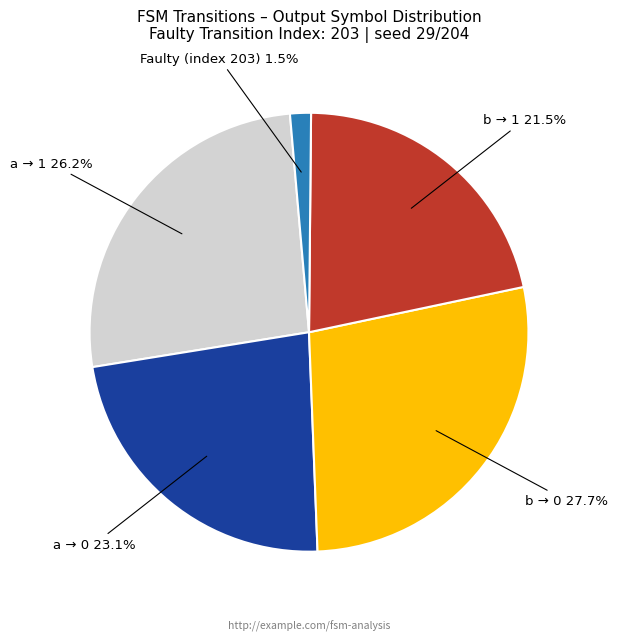

How many slices are in this pie chart?

5